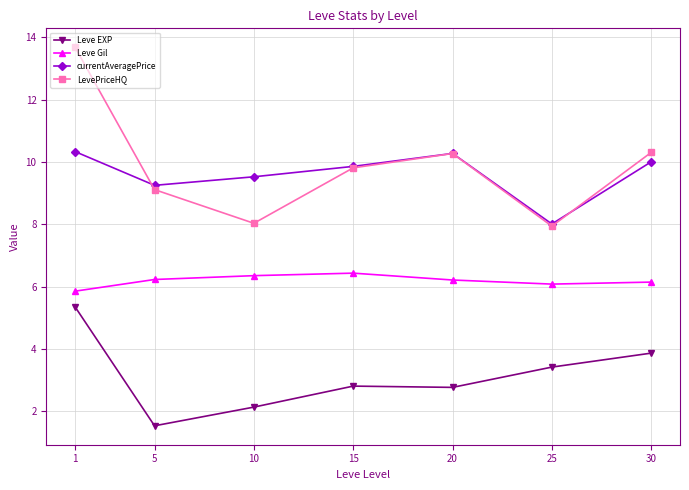

True or false: Leve Gil has more than 1 interior local peaks.

False